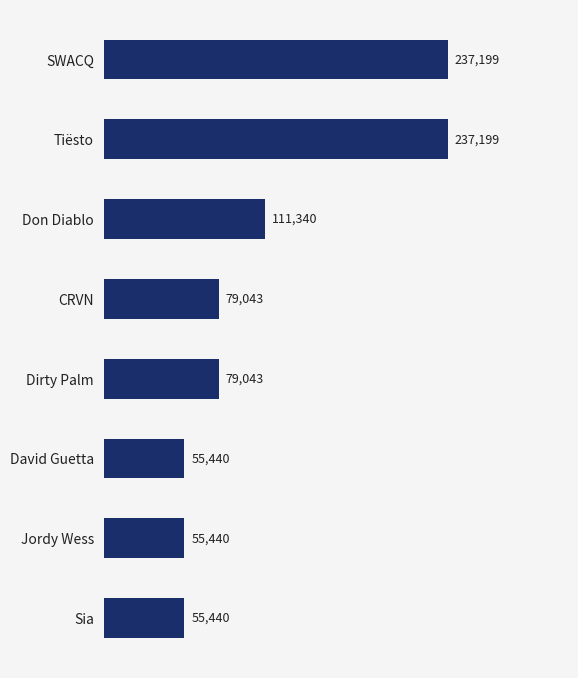

How many values are between 55440 and 237199?

8